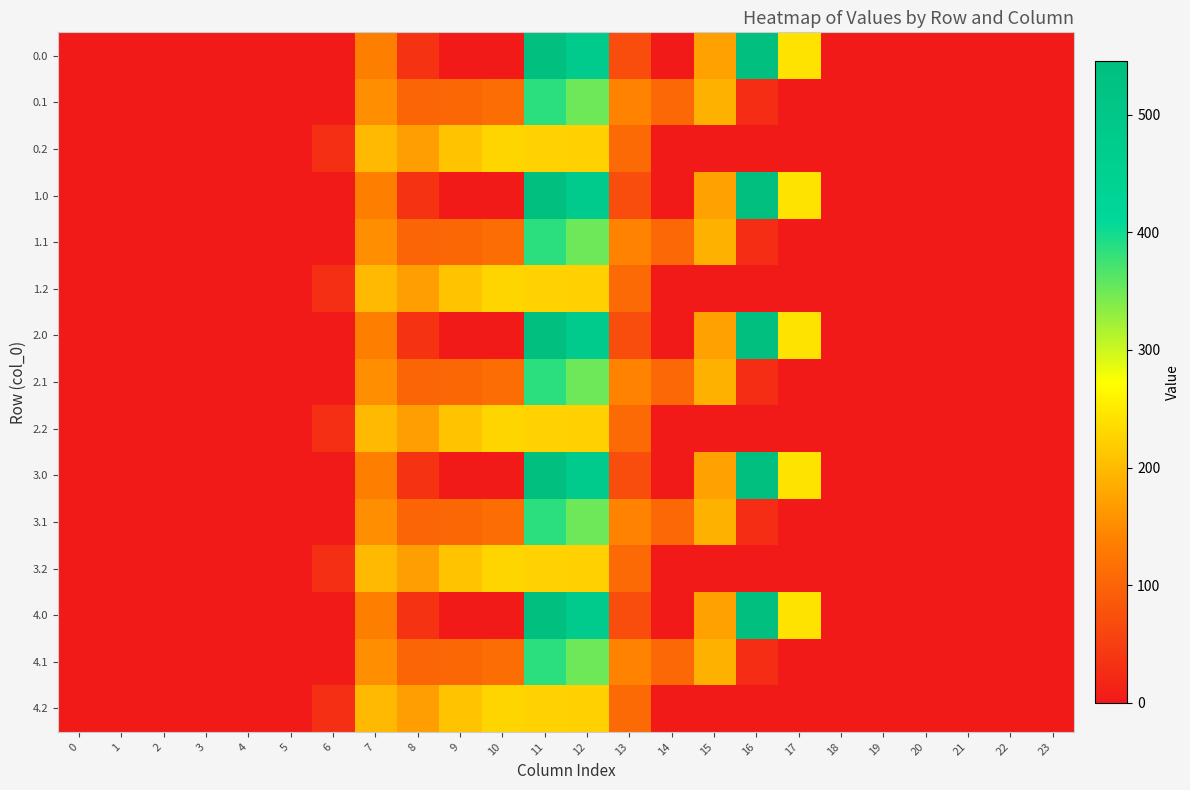

Between 1 and 14, which is larger?

14